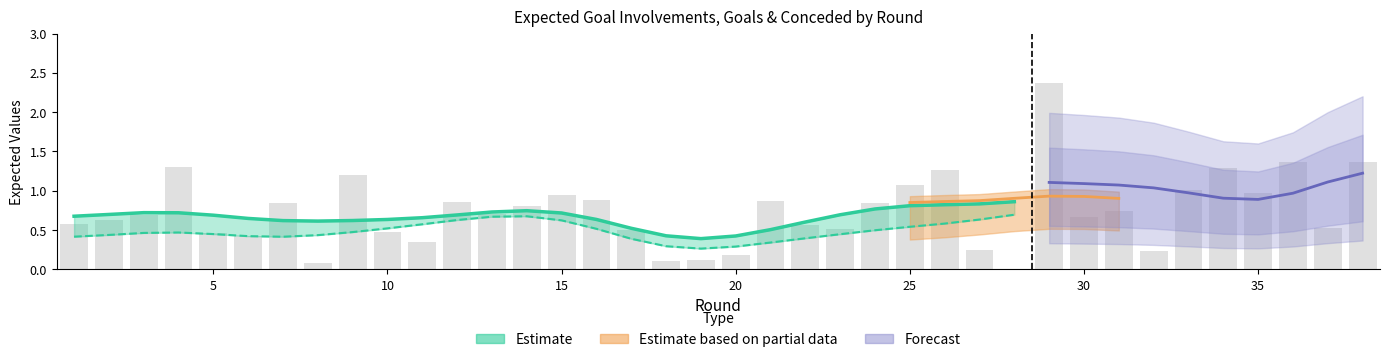

What is the total value across all series at 5?

1.3